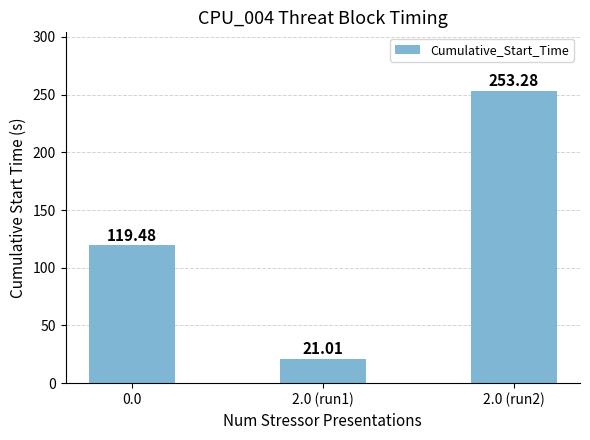

Approximately how many times larger is the value at 0.0 compared to 2.0 (run1)?

5.7